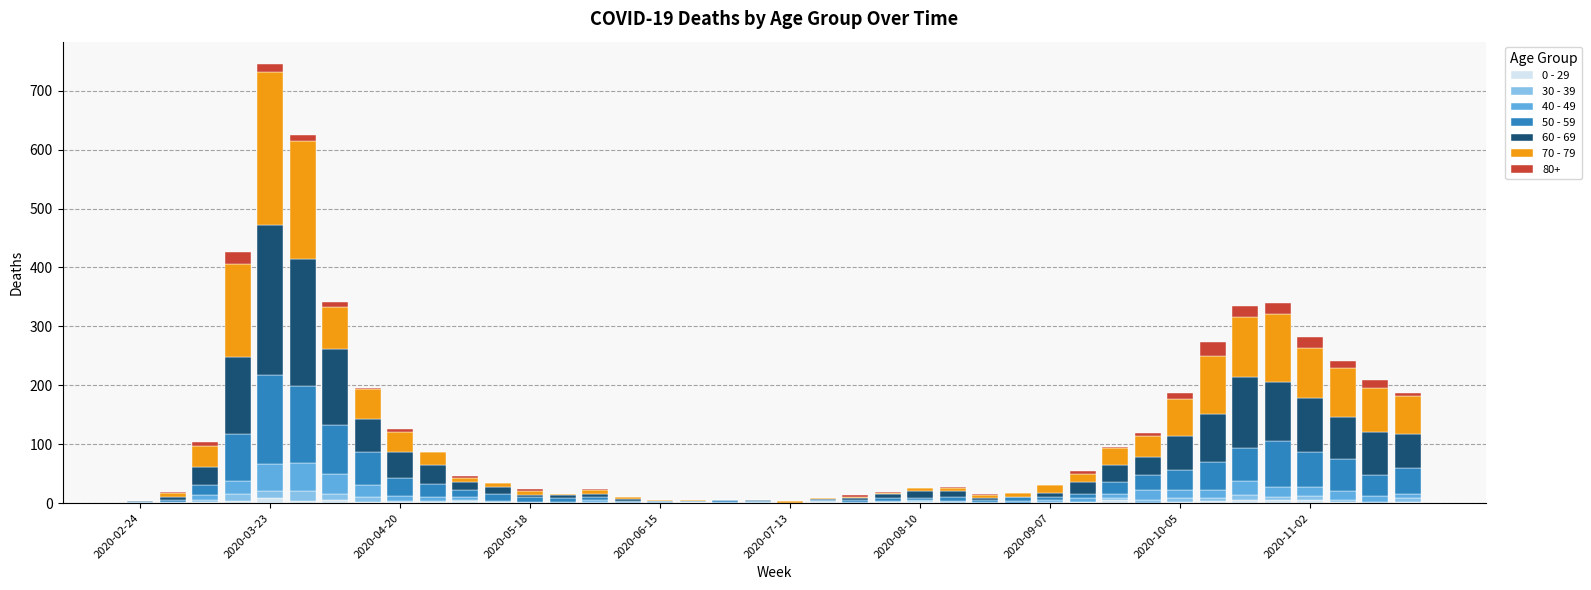

What are all the series names shown in the legend?

0 - 29, 30 - 39, 40 - 49, 50 - 59, 60 - 69, 70 - 79, 80+